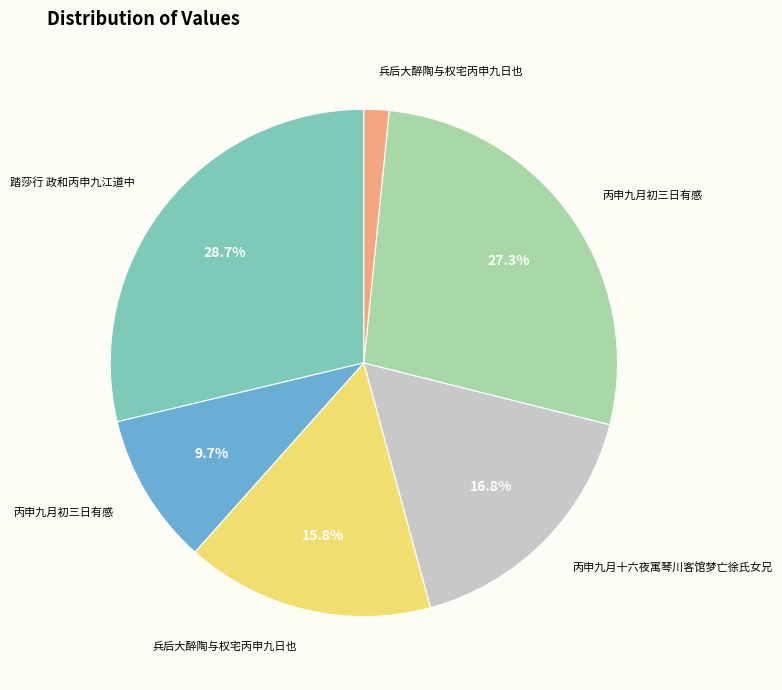

Is there a majority slice in this chart?

No